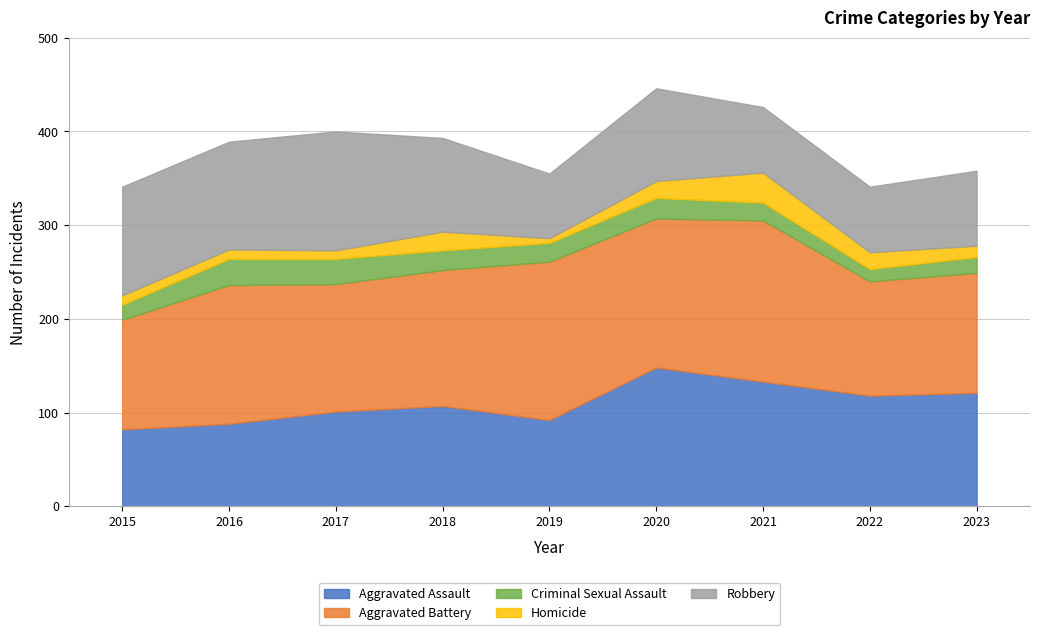

Reading left to right, what are all the values shown in this chart?

Aggravated Assault: 2015=82	2016=88	2017=101	2018=107	2019=92	2020=148	2021=133	2022=118	2023=121
Aggravated Battery: 2015=117	2016=148	2017=136	2018=145	2019=169	2020=159	2021=172	2022=122	2023=128
Criminal Sexual Assault: 2015=16	2016=28	2017=27	2018=21	2019=20	2020=22	2021=19	2022=13	2023=17
Homicide: 2015=10	2016=10	2017=9	2018=20	2019=5	2020=18	2021=32	2022=18	2023=12
Robbery: 2015=116	2016=115	2017=127	2018=100	2019=69	2020=99	2021=70	2022=70	2023=80